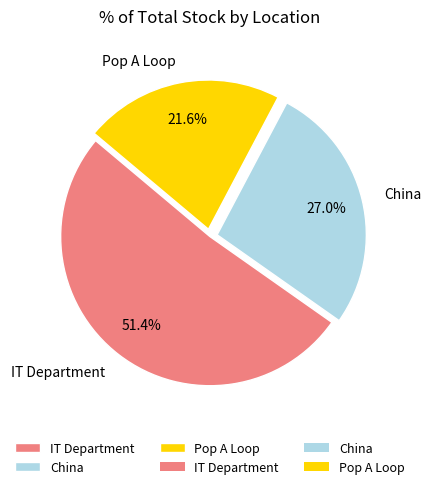

How many segments does this pie chart have?

3